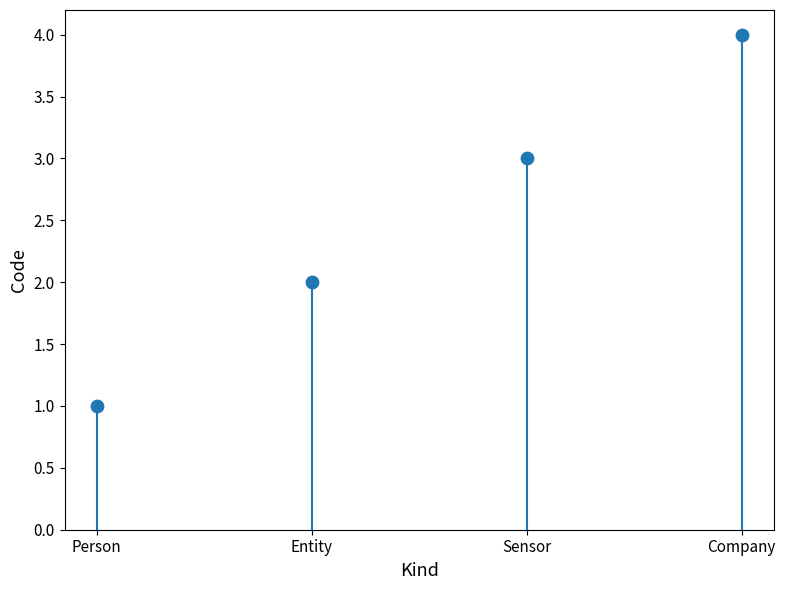

What is the range of Y values (max minus min)?

3